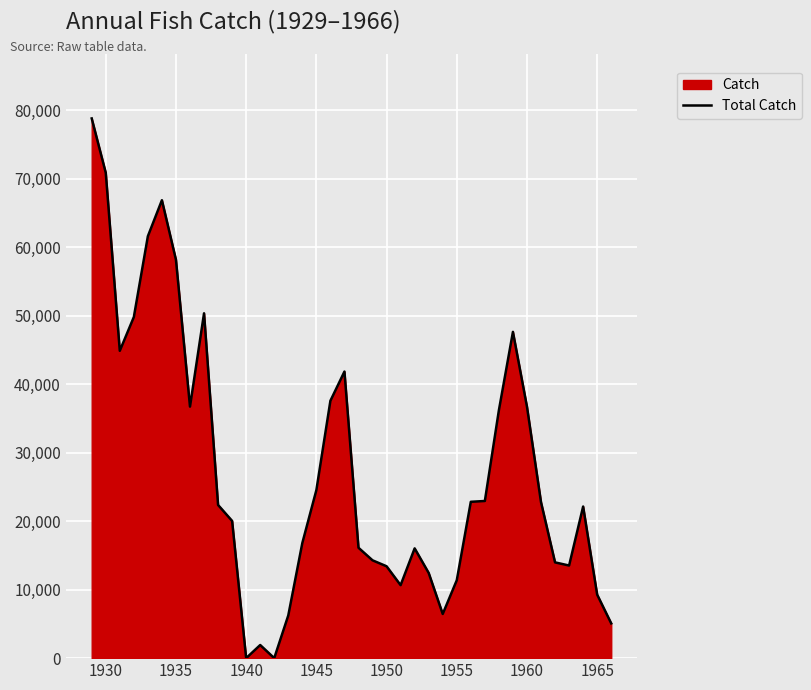

How many categories are shown in the chart?

38